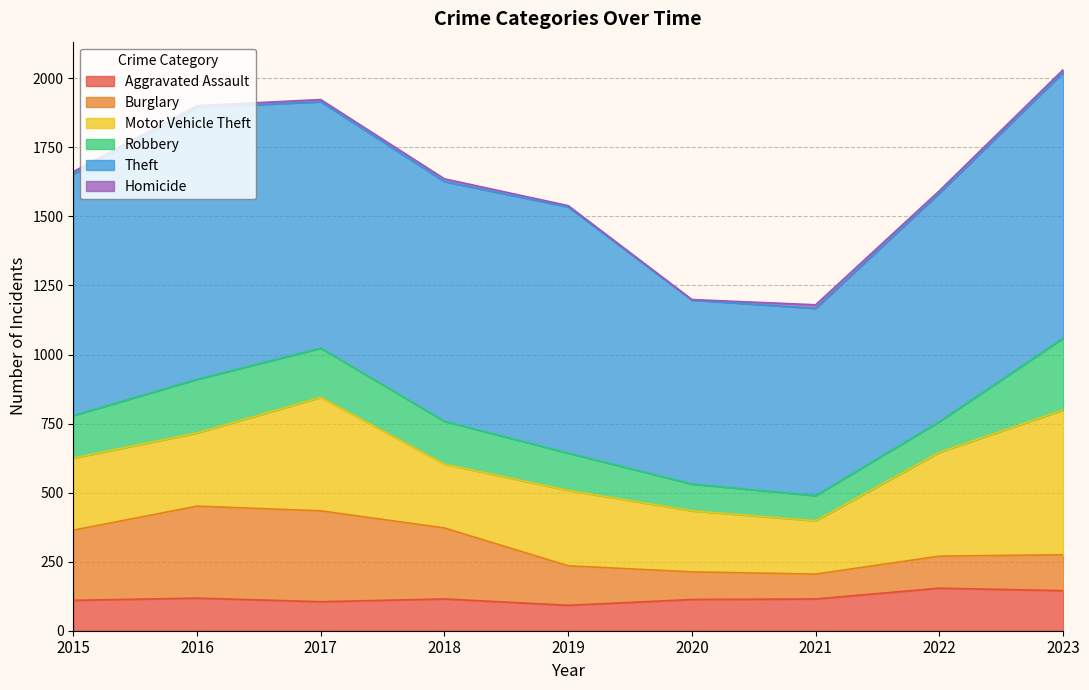

True or false: Theft and Robbery intersect in this chart.

False